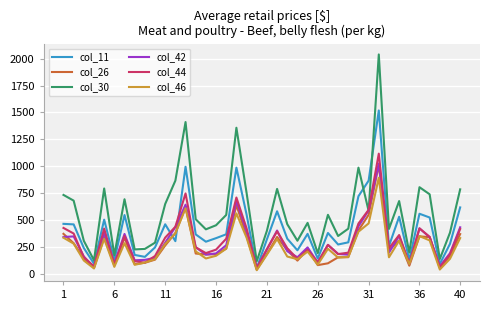

Which series ends up on top after the final intersection of col_11 and col_30?

col_30